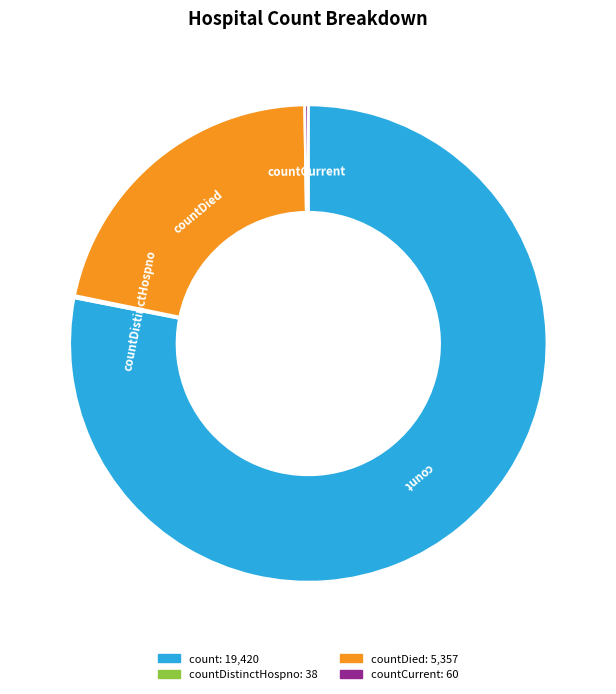

Does any single category account for the majority?

Yes